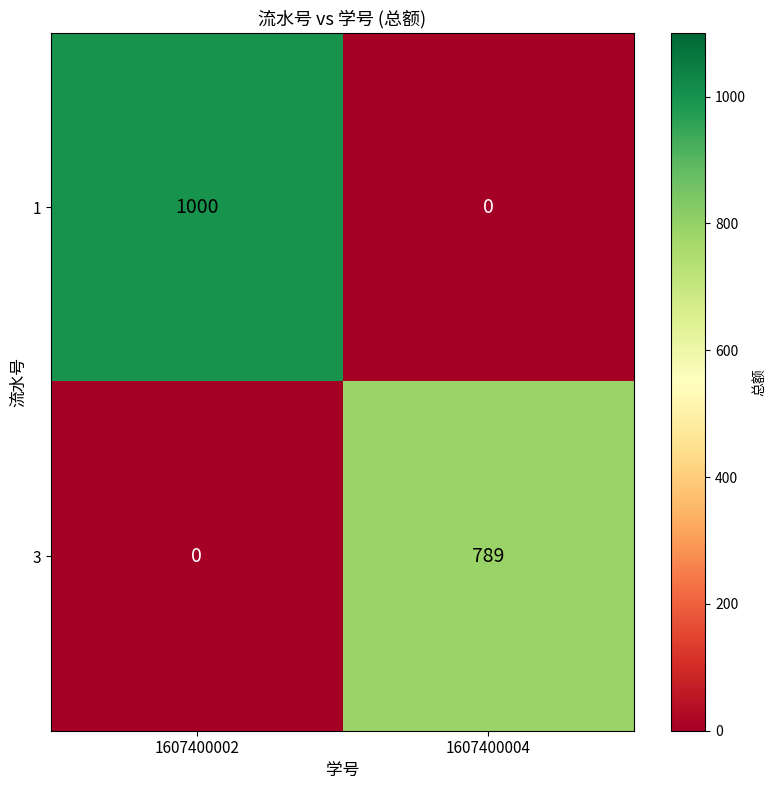

What is the highest value of the 3 series?

789